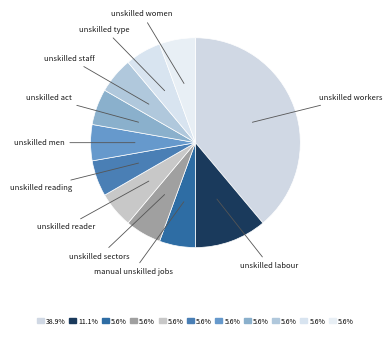

Do unskilled labour and unskilled type together represent more than half of the pie?

No